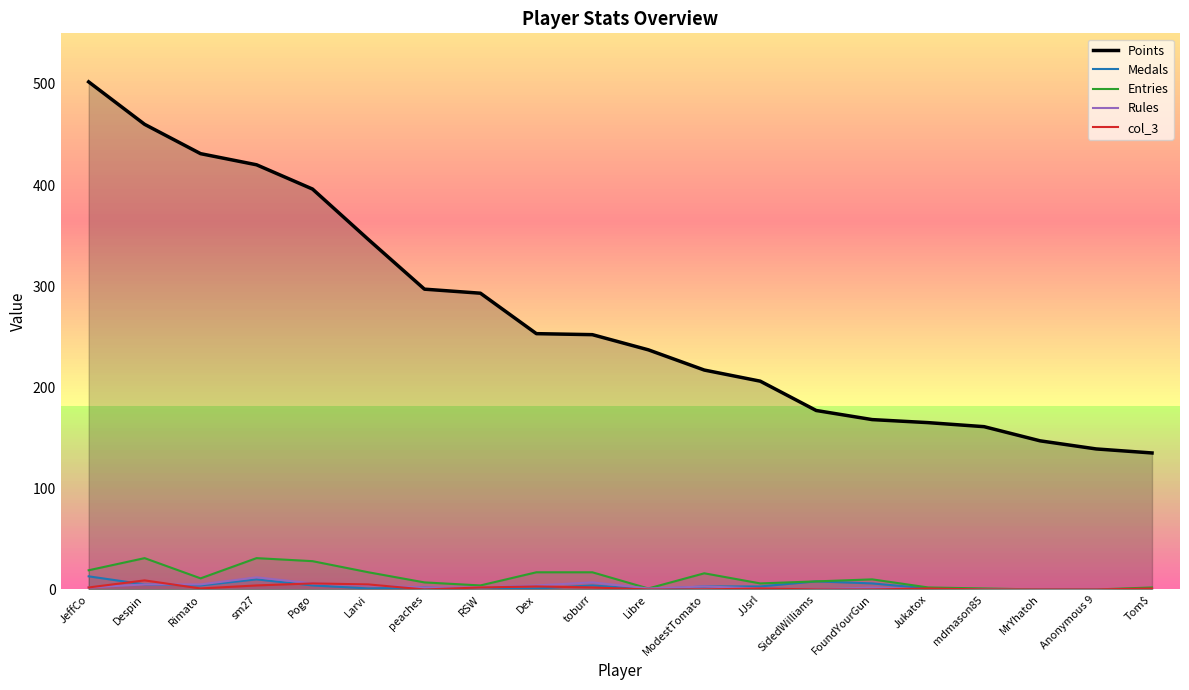

Which label corresponds to the smallest value in the chart?

RSW